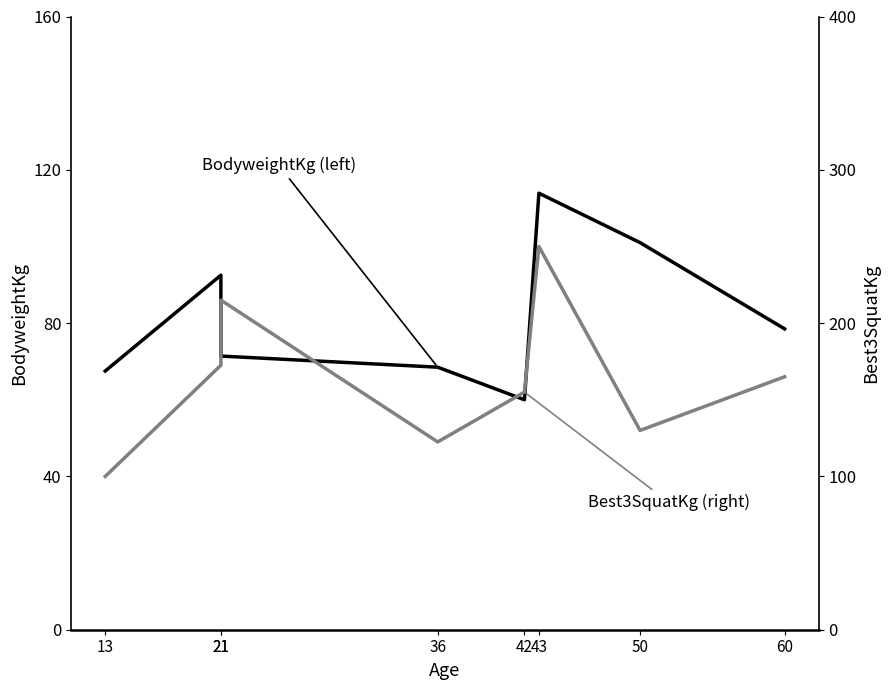

True or false: BodyweightKg (left) and Best3SquatKg (right) intersect in this chart.

False